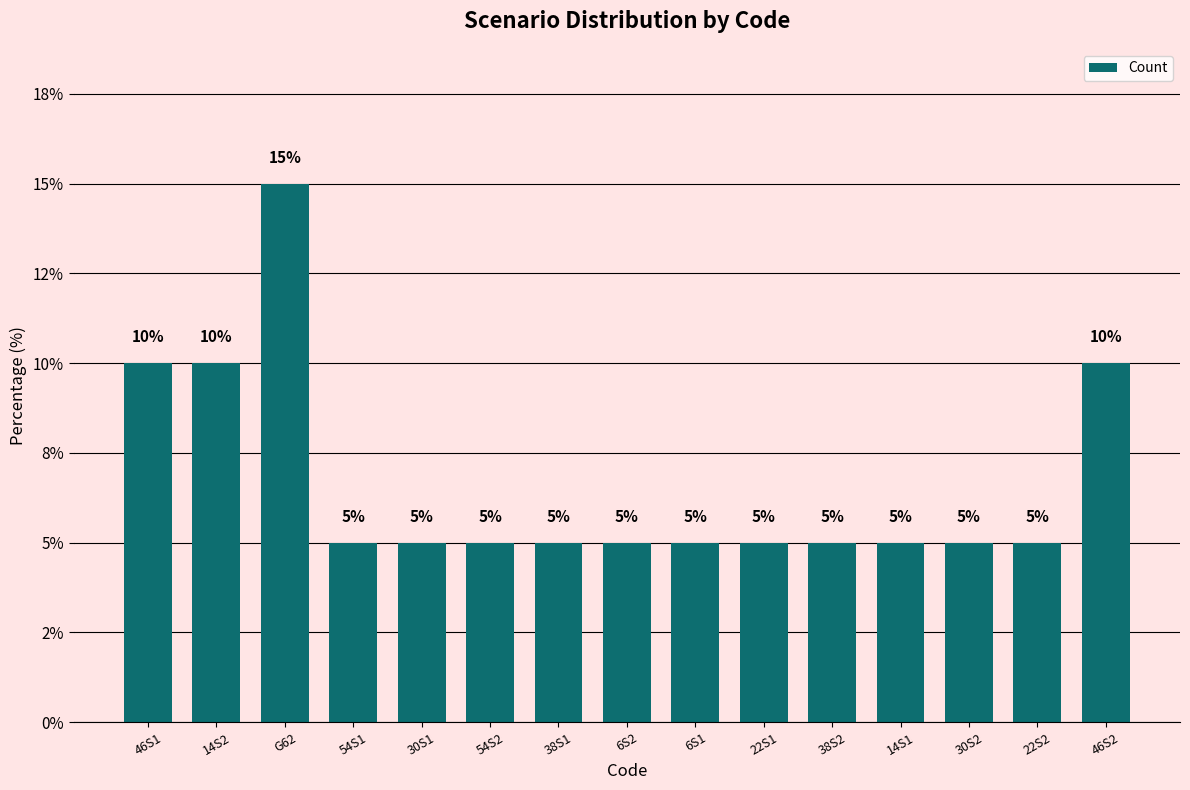

What is the difference between the maximum and minimum values?

10